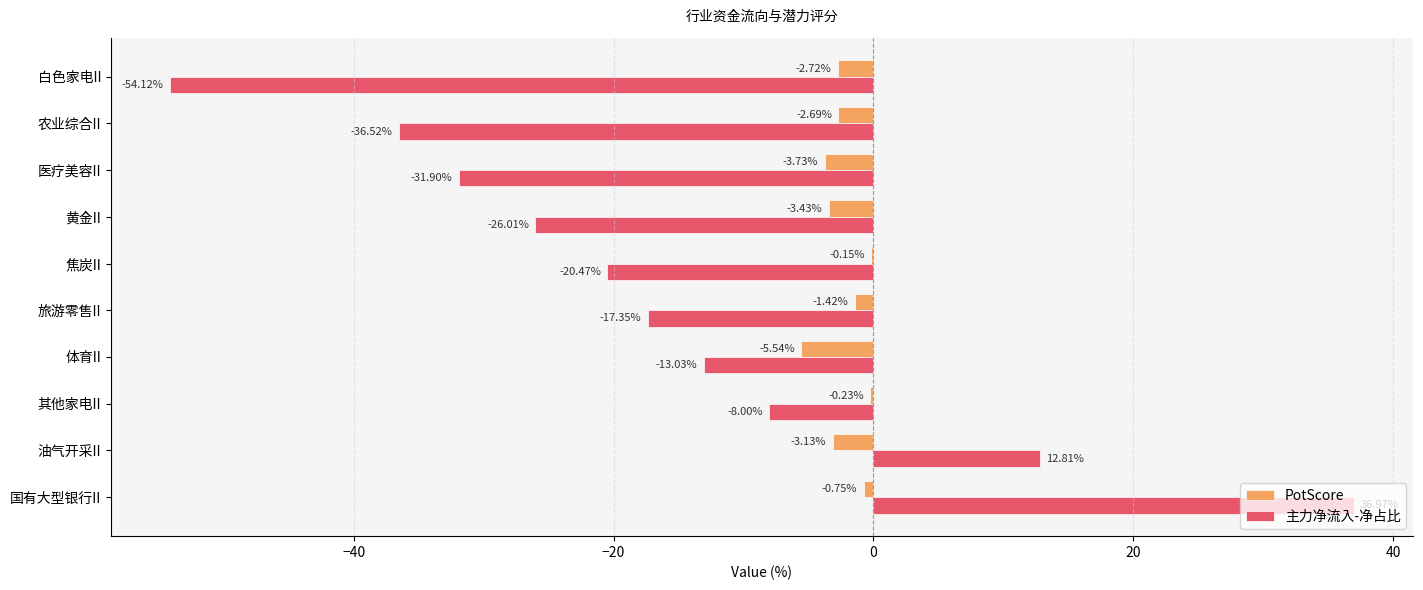

Between 油气开采II and 其他家电II, which series saw the biggest shift?

主力净流入-净占比